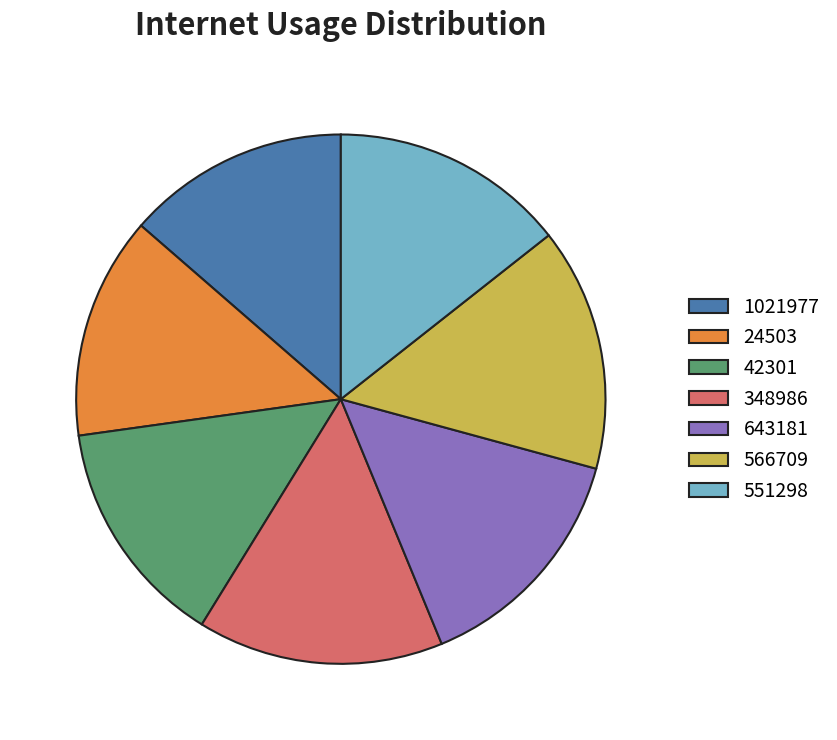

Combined, do 551298 and 566709 account for over 50%?

No